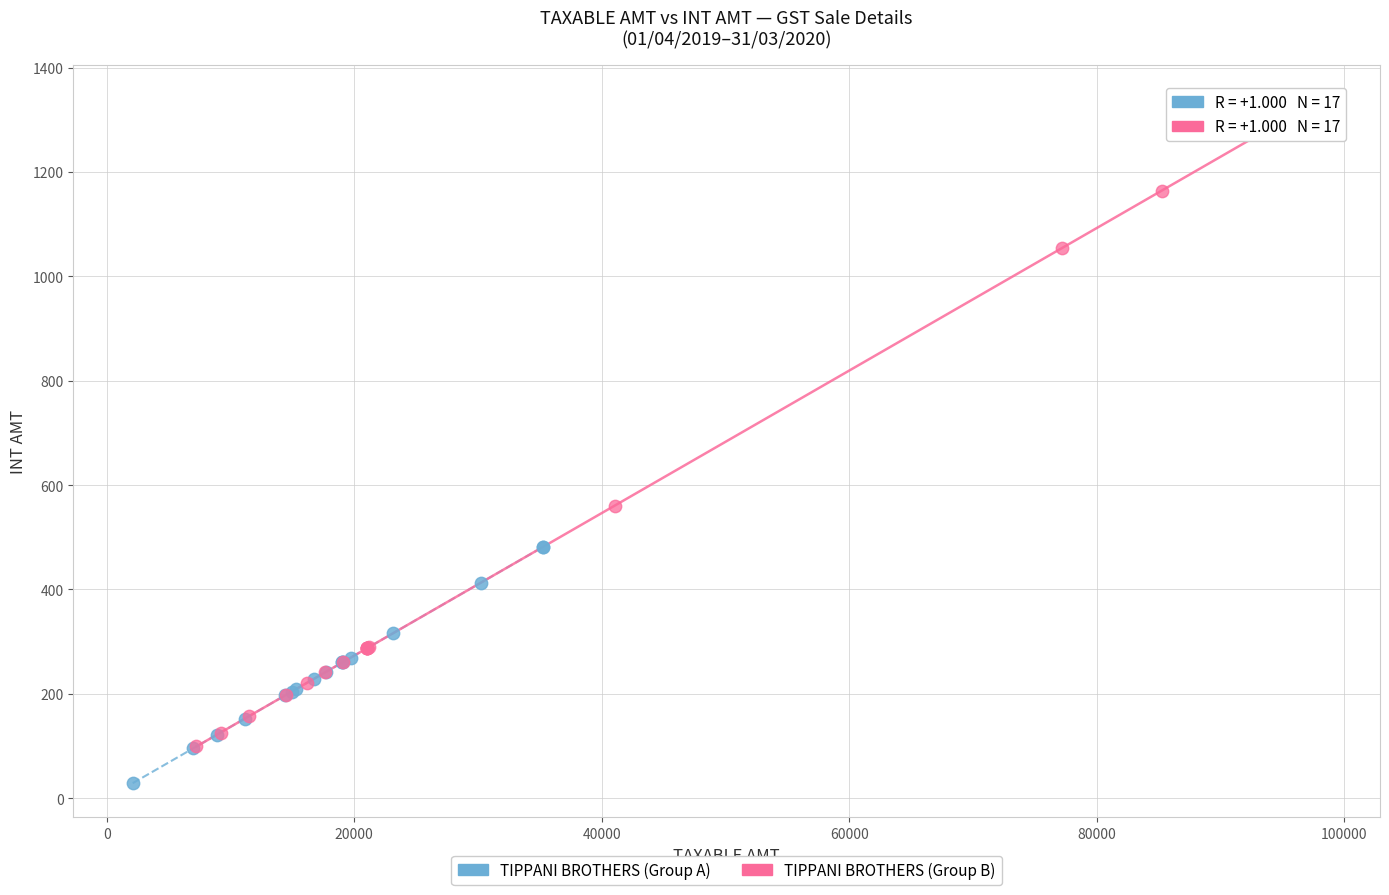

Which series contains the highest Y value?

TIPPANI BROTHERS (Group B)